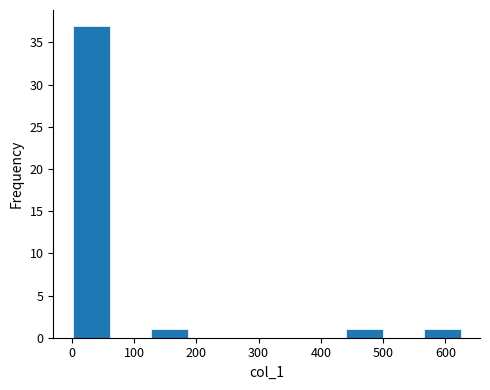

Which range on the x-axis has the tallest bar?

0 to 60